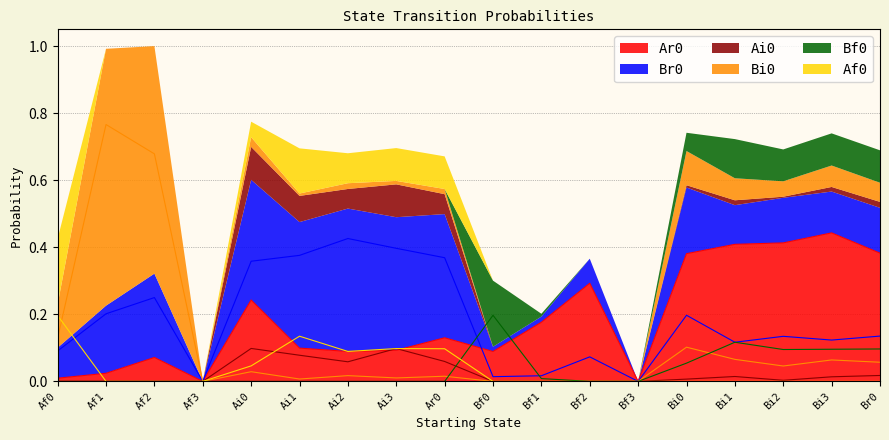

What is the difference between the second highest and second lowest values in the Bi0 series?

0.7